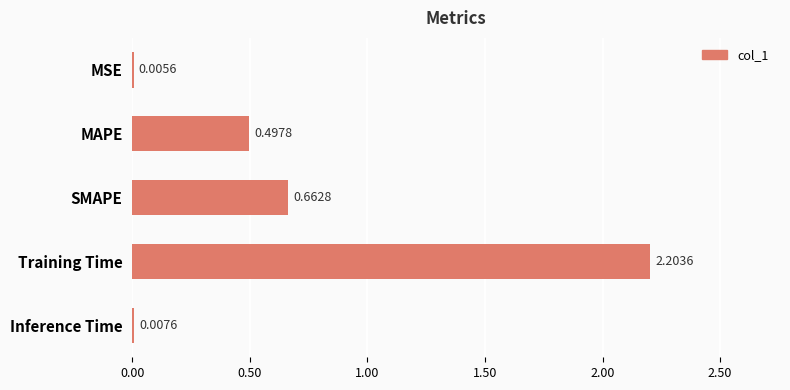

Which category has the highest value across all series?

Training Time